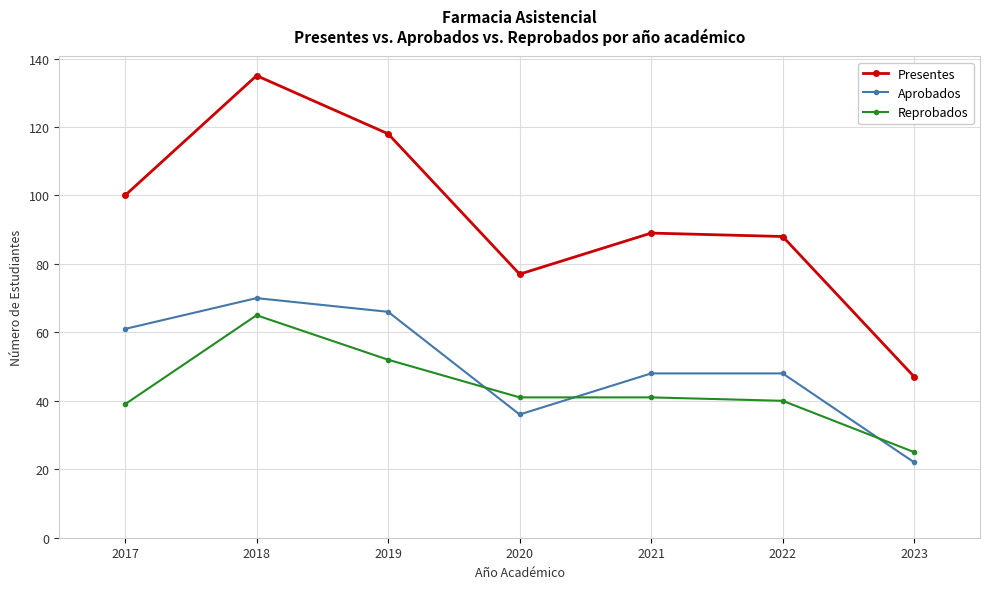

Which category has the highest value in the Aprobados series?

2018